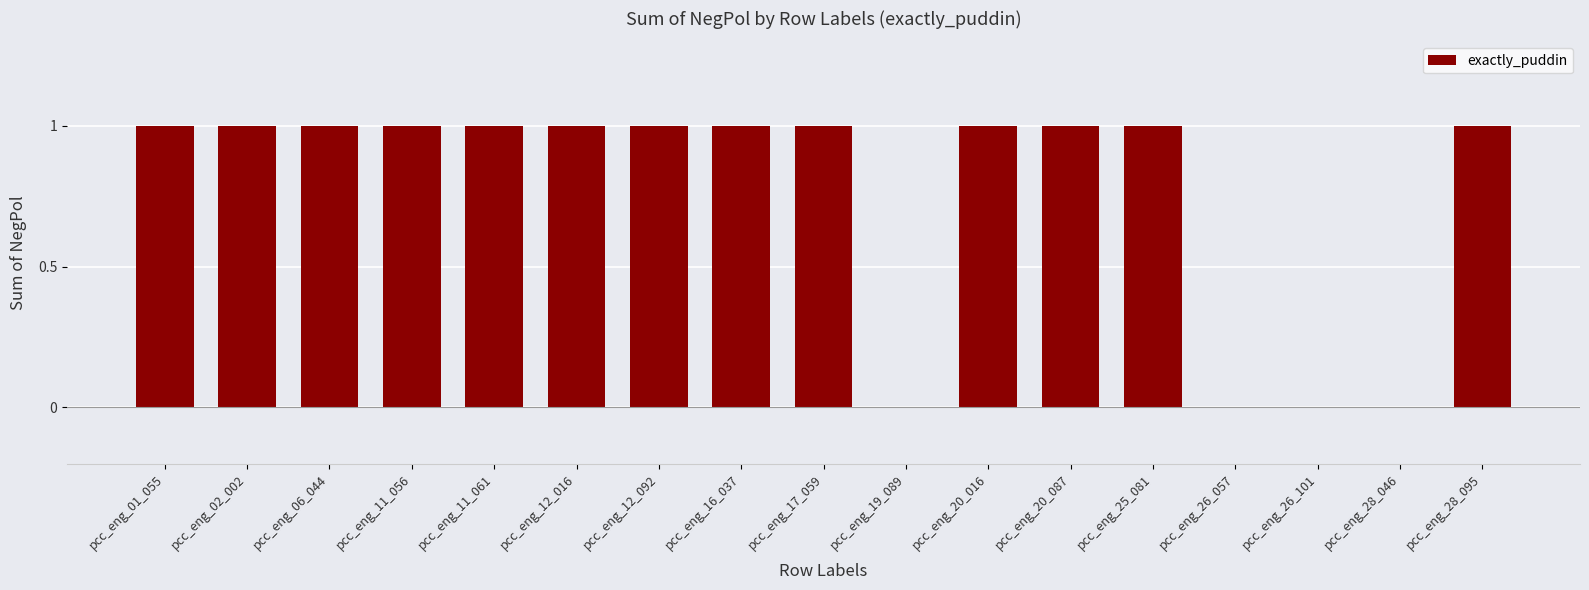

How many distinct data groups are displayed?

1